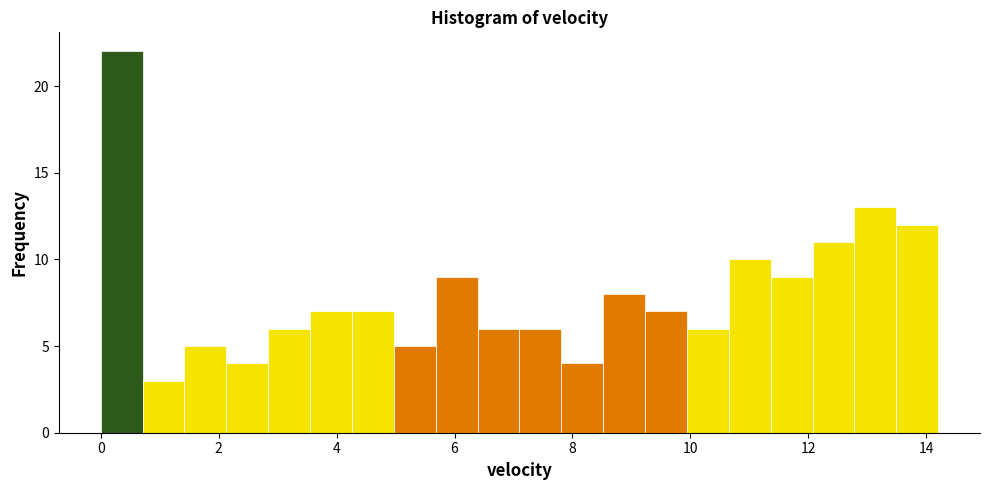

Read against the x-axis, roughly where is the centre of the tallest bar?

0.4